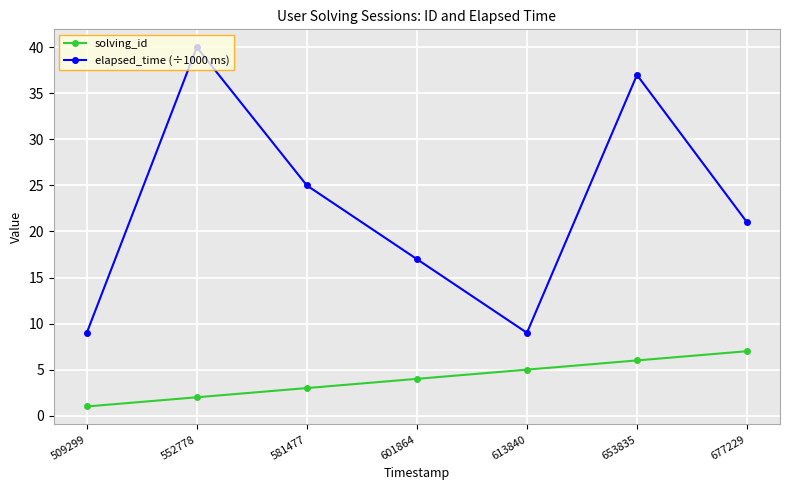

What is the value of the solving_id point at the 7th from the left?

7